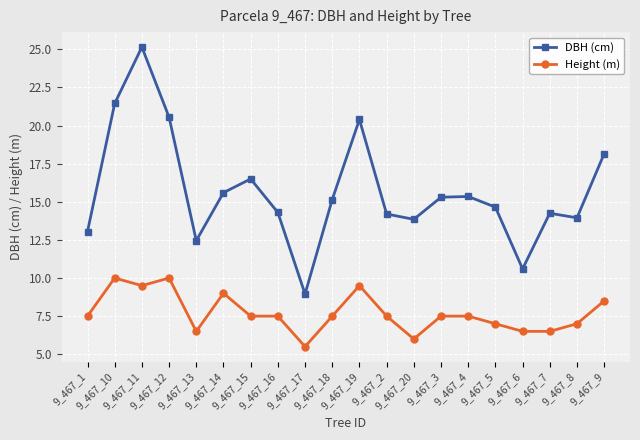

What is the value of the Height (m) point at the 5th from the left?

6.5